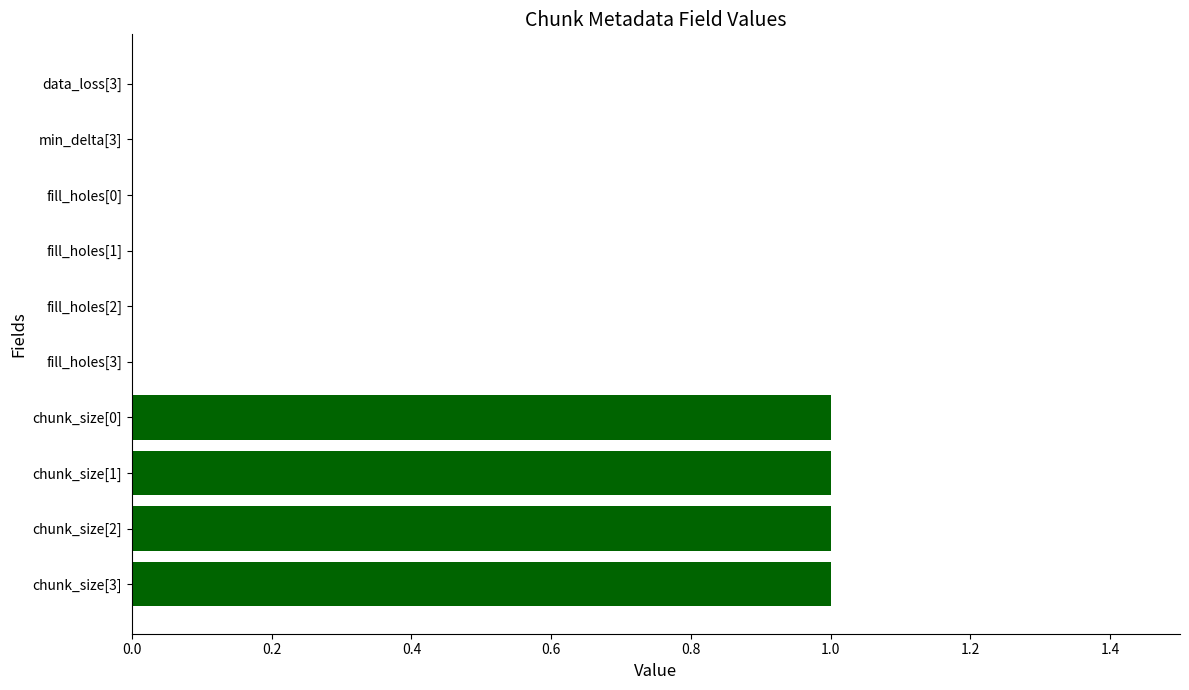

Reading top to bottom, transcribe all the data shown in this chart.

data_loss[3]=0	min_delta[3]=0	fill_holes[0]=0	fill_holes[1]=0	fill_holes[2]=0	fill_holes[3]=0	chunk_size[0]=1	chunk_size[1]=1	chunk_size[2]=1	chunk_size[3]=1